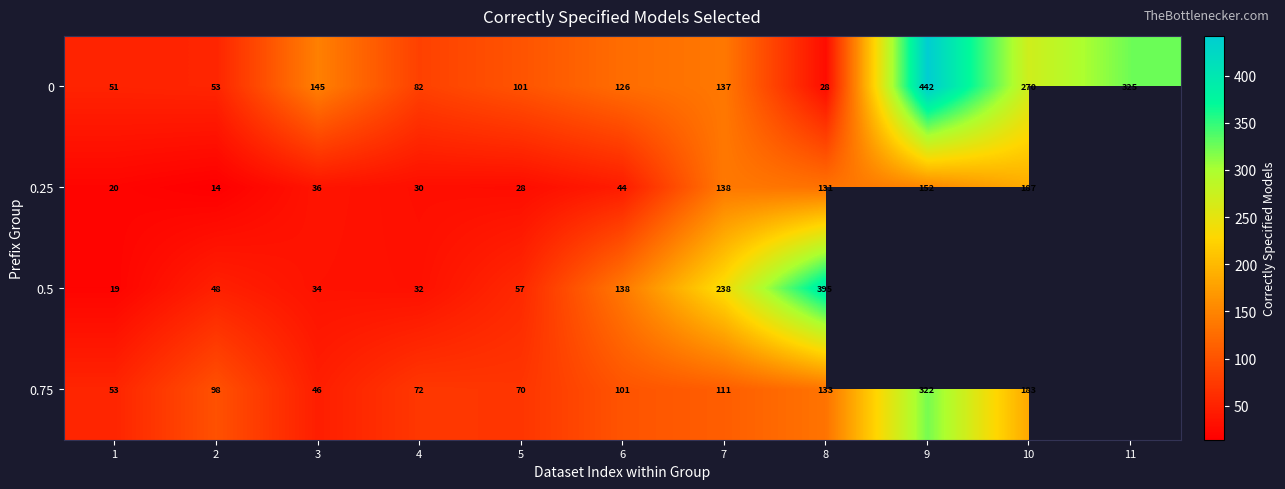

Between 2 and 8, which series saw the biggest shift?

0.5